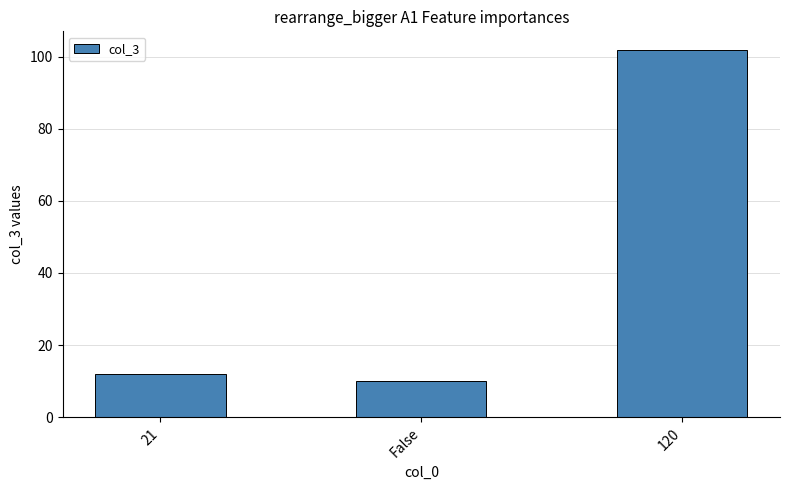

What is the label of the 2nd bar from the right?

False